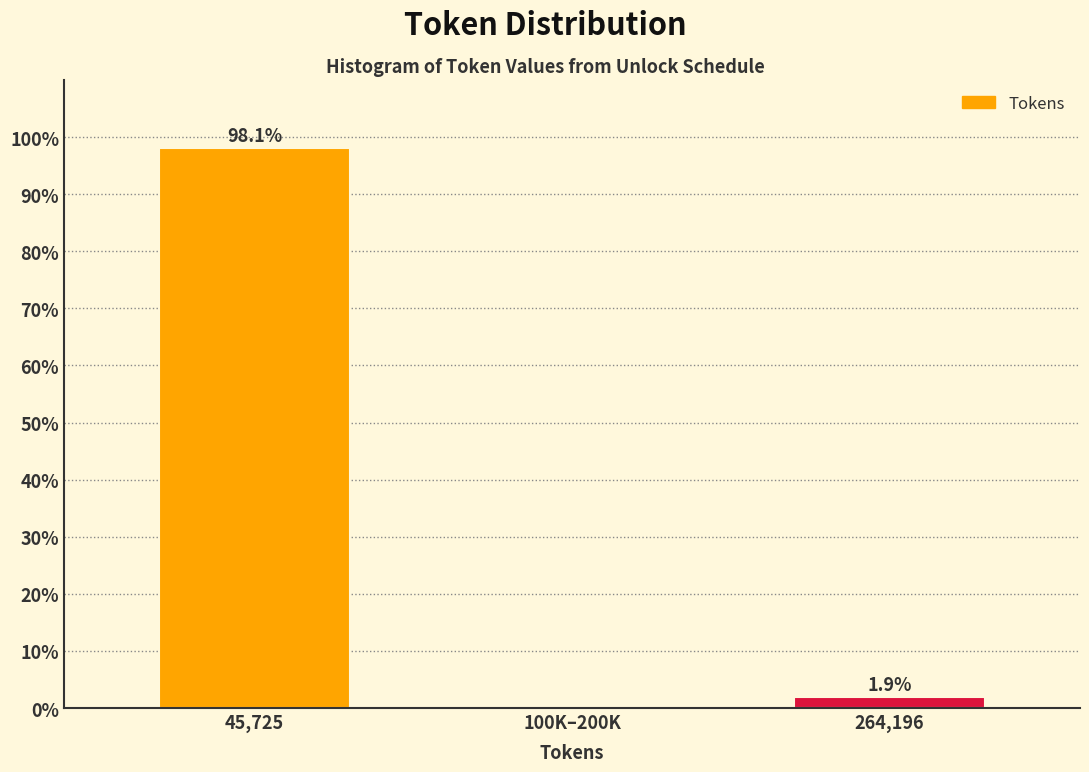

Reading right to left, what are all the values shown in this chart?

264,196=1.9	100K–200K=0.0	45,725=98.1